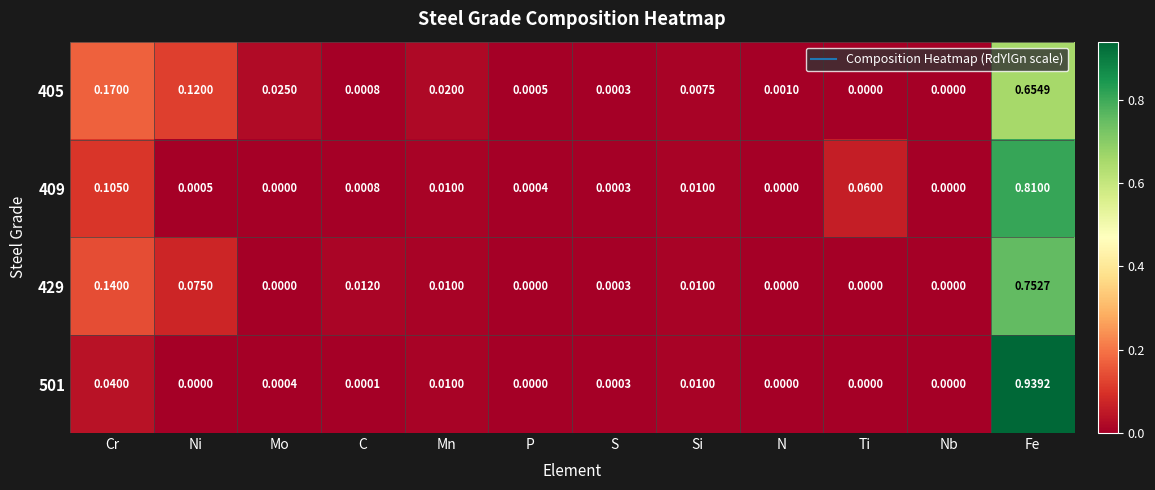

Is the value of 429 at Nb greater than the value of 405 at Fe?

No